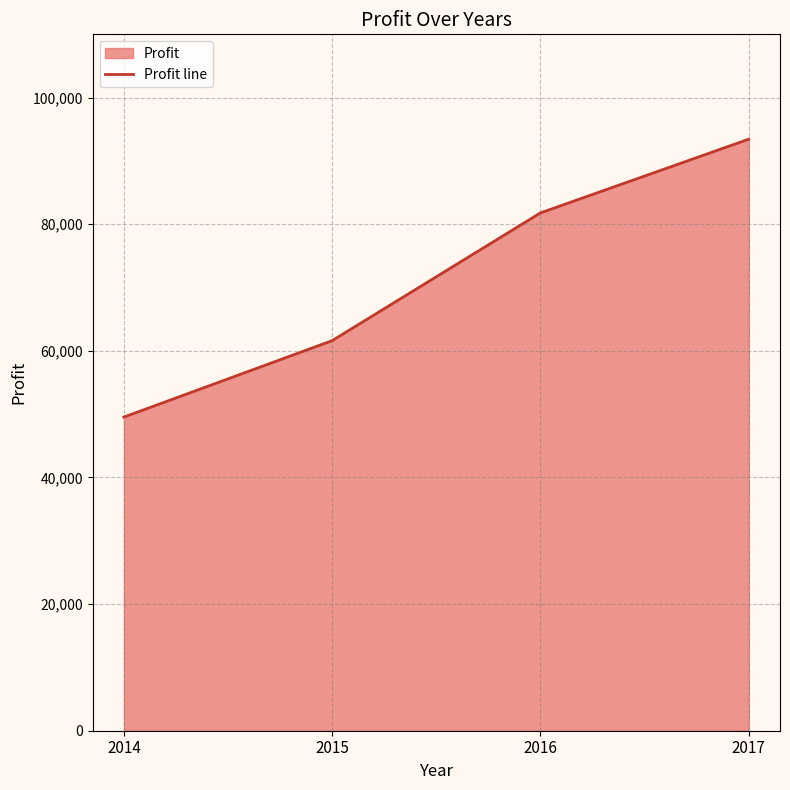

What is the change in value from 2014 to 2017?

+43895.3